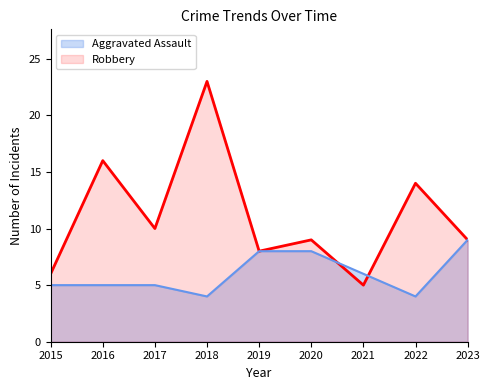

How many values in the Aggravated Assault series exceed 5?

4